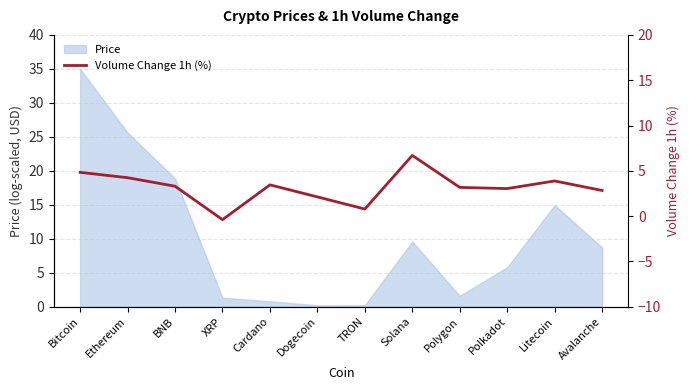

Reading left to right, extract all data points from this chart.

4.8	4.2	3.3	-0.4	3.5	2.1	0.8	6.7	3.2	3.0	3.9	2.8